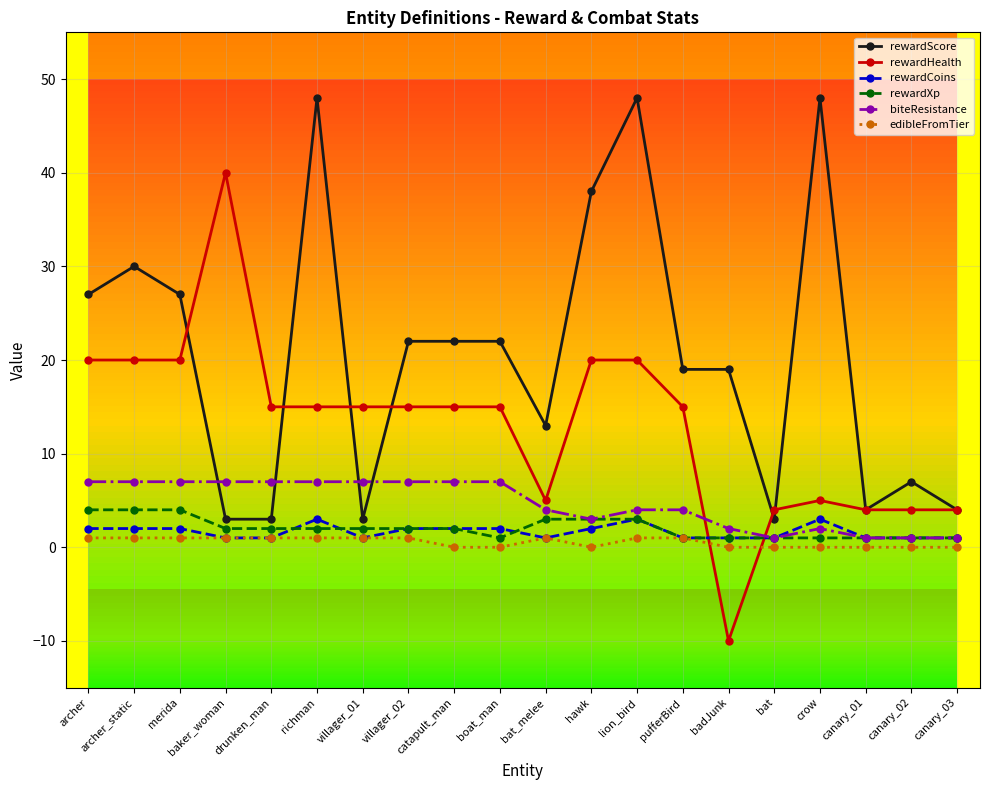

Reading left to right, transcribe all the data shown in this chart.

rewardScore: 27	30	27	3	3	48	3	22	22	22	13	38	48	19	19	3	48	4	7	4
rewardHealth: 20	20	20	40	15	15	15	15	15	15	5	20	20	15	-10	4	5	4	4	4
rewardCoins: 2	2	2	1	1	3	1	2	2	2	1	2	3	1	1	1	3	1	1	1
rewardXp: 4	4	4	2	2	2	2	2	2	1	3	3	3	1	1	1	1	1	1	1
biteResistance: 7	7	7	7	7	7	7	7	7	7	4	3	4	4	2	1	2	1	1	1
edibleFromTier: 1	1	1	1	1	1	1	1	0	0	1	0	1	1	0	0	0	0	0	0